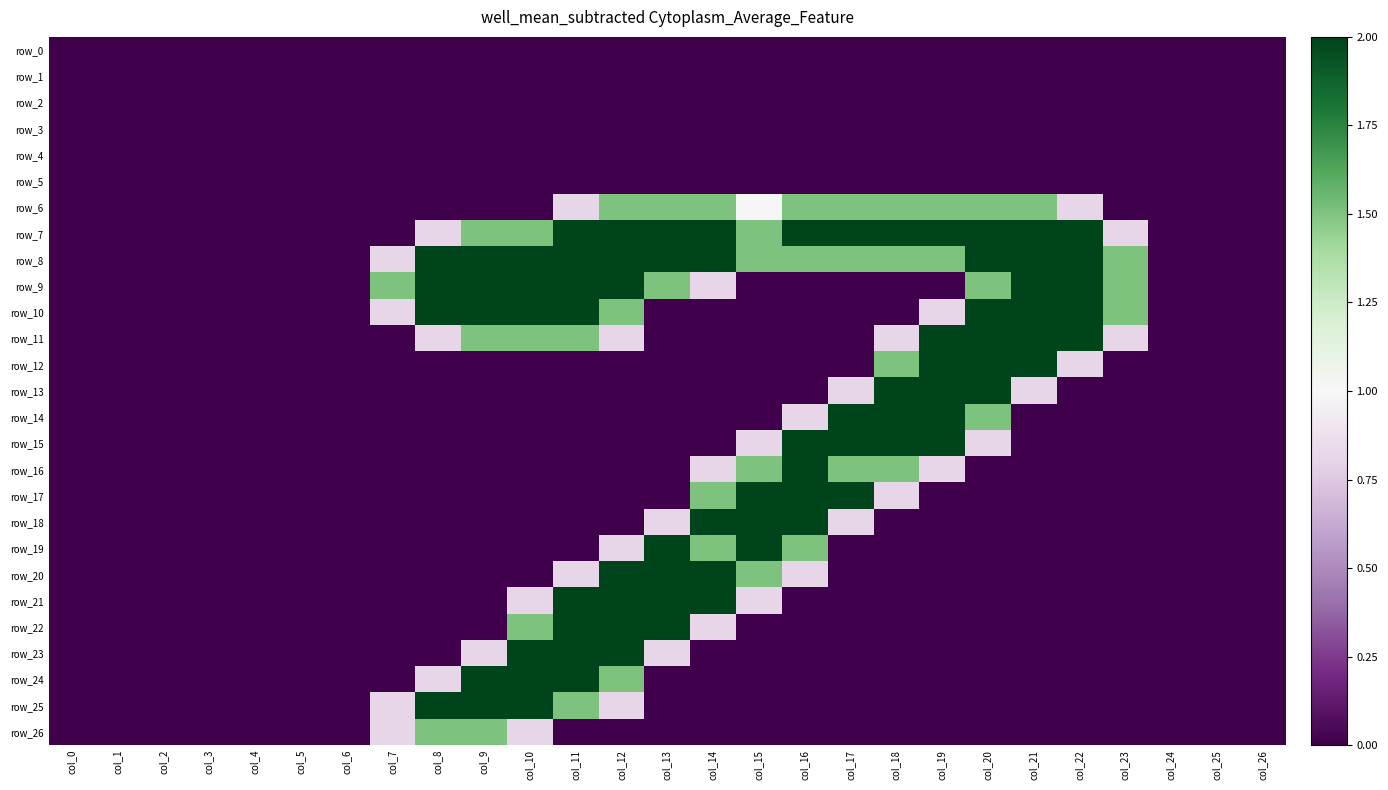

What is the difference between the maximum and minimum values in the row_23 series?

2.0